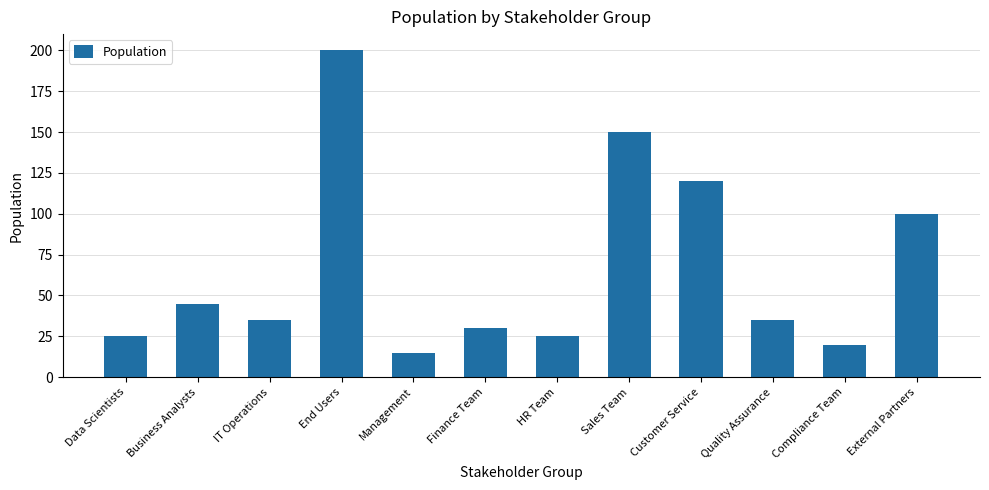

Reading right to left, transcribe all the data shown in this chart.

100	20	35	120	150	25	30	15	200	35	45	25